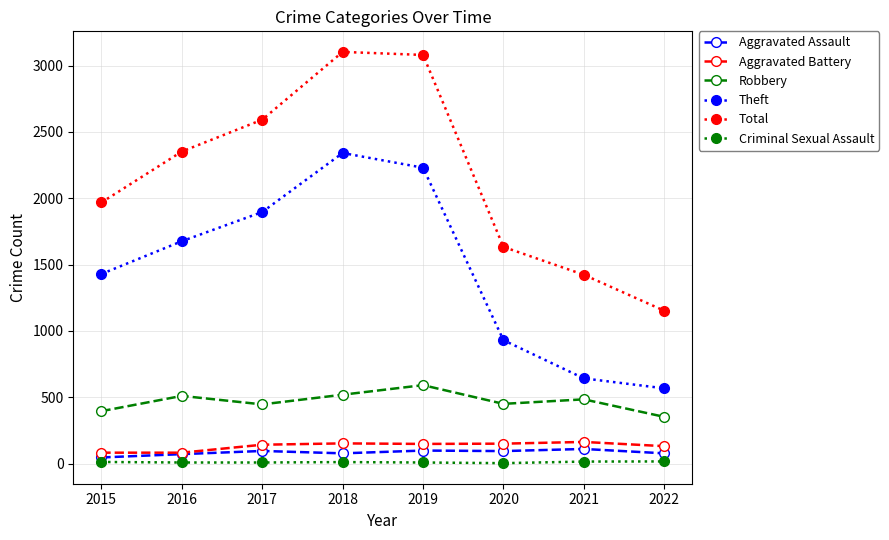

True or false: Total has more than 0 interior local peaks.

True